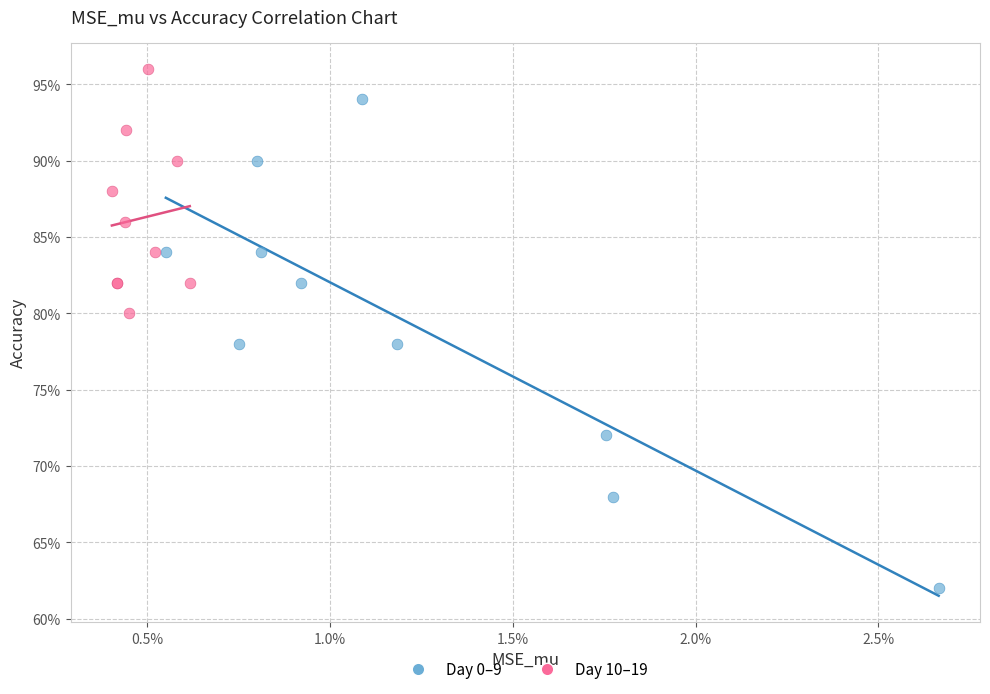

What are all the series names shown in the legend?

Day 0–9, Day 10–19